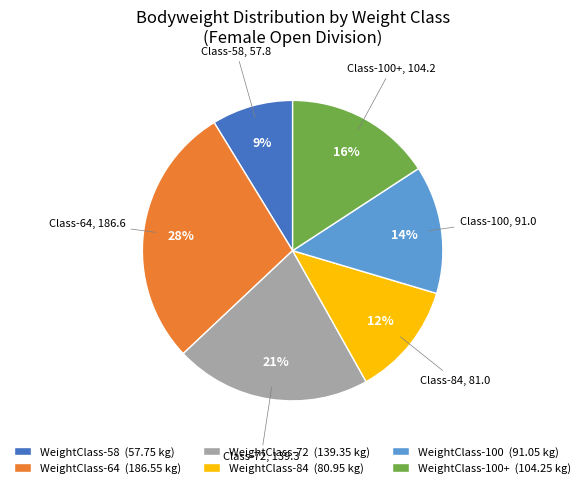

Is there a majority slice in this chart?

No